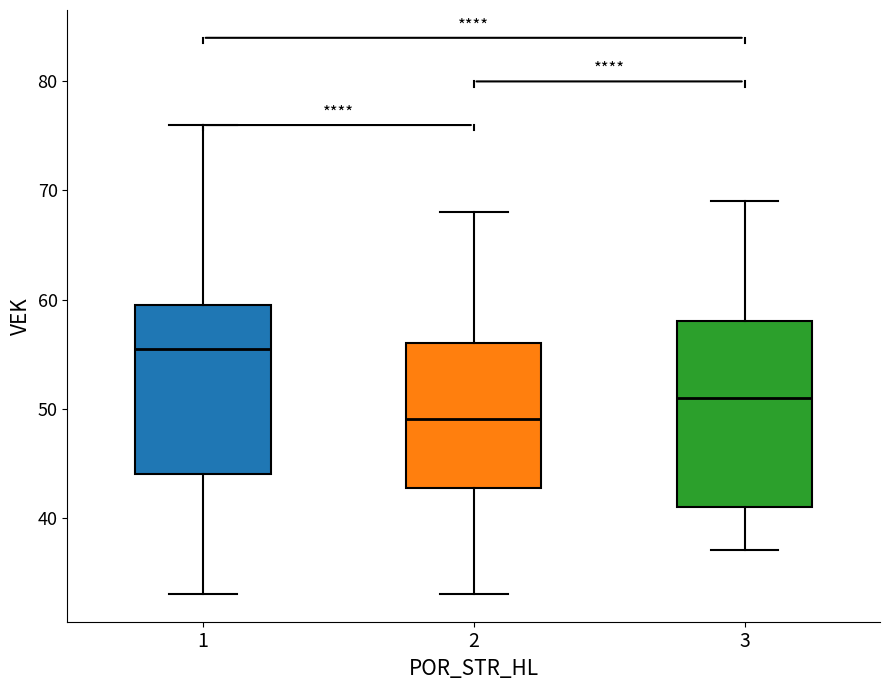

Where is the lower edge of the box at x = 2 on the y-axis? The values are not printed on the chart, so give them approximately, as read against the axis.

43